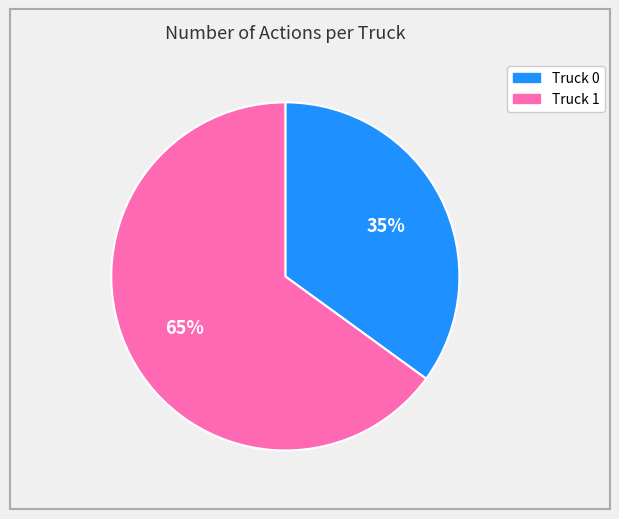

To the nearest percent, what percentage of the pie is Truck 0?

35%